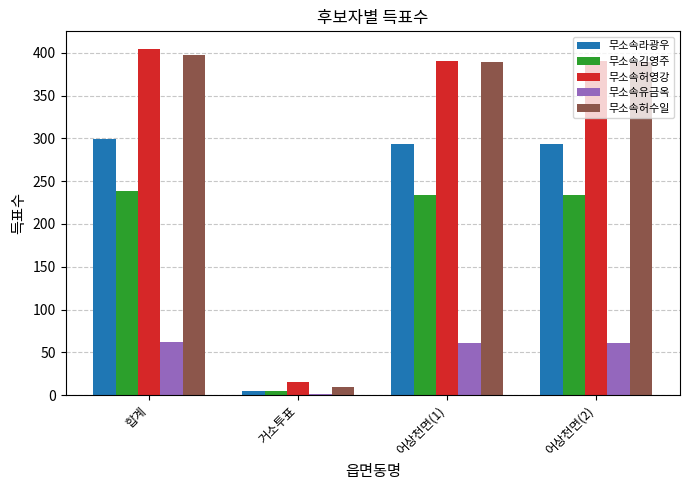

The 무소속허영강 series shows 260 at 합계. True or false?

False